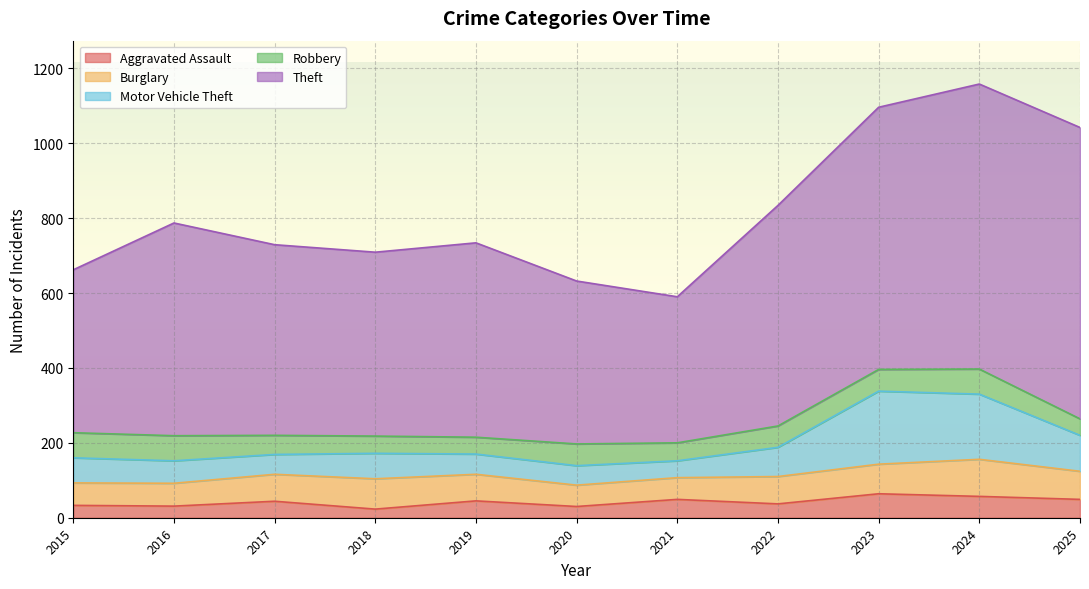

How many distinct data groups are displayed?

5